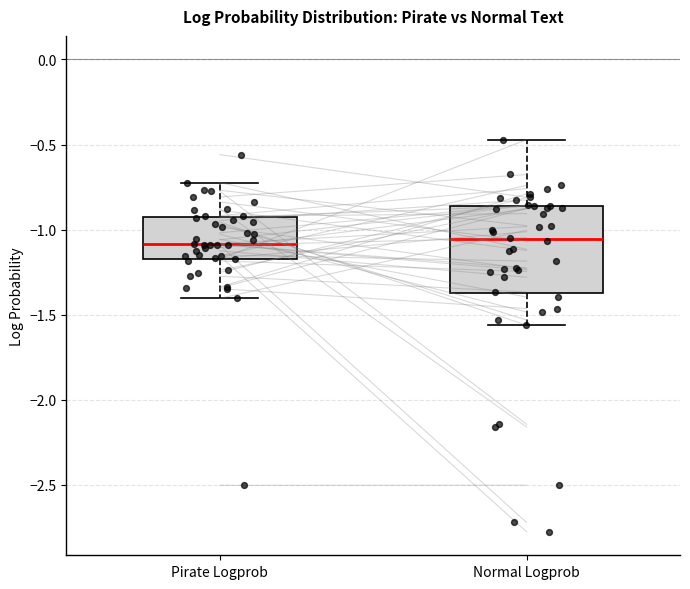

Reading left to right, transcribe this box plot: for each box, give where its median line is, the range the box spans, and where its two whiskers end, as read against the y-axis. The values are not printed on the chart, so give them approximately, as read against the axis.

Pirate Logprob: median -1.10, box -1.15 to -0.95, whiskers -1.40 to -0.70
Normal Logprob: median -1.05, box -1.35 to -0.85, whiskers -1.55 to -0.45